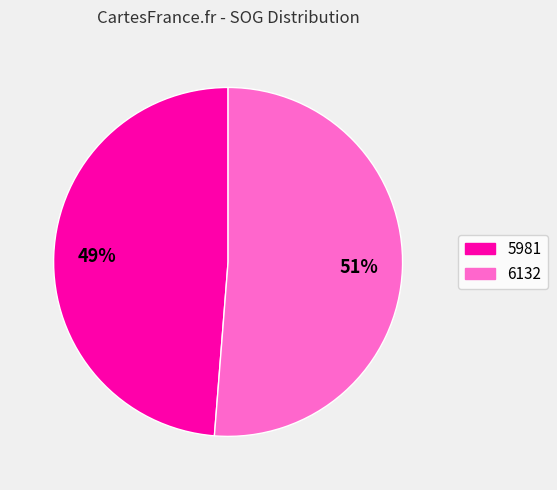

Count the number of slices in the pie.

2